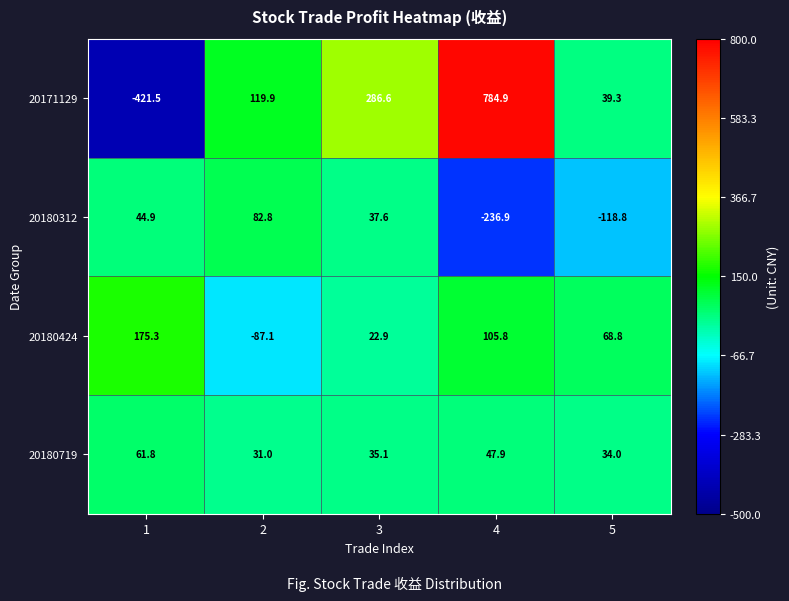

How many data points in 20180424 are above 68?

3